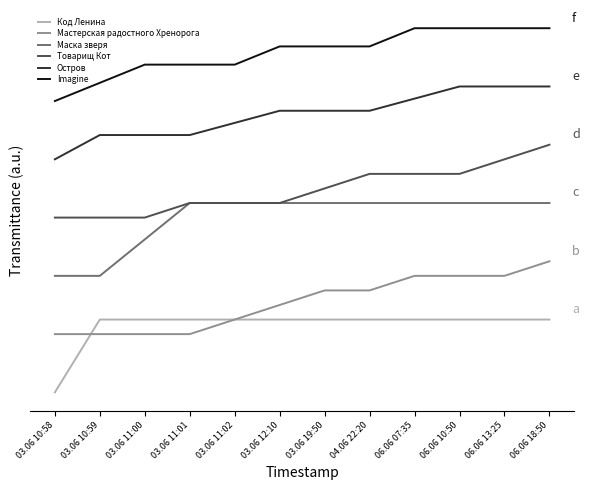

Which series has the largest total across all categories?

Imagine